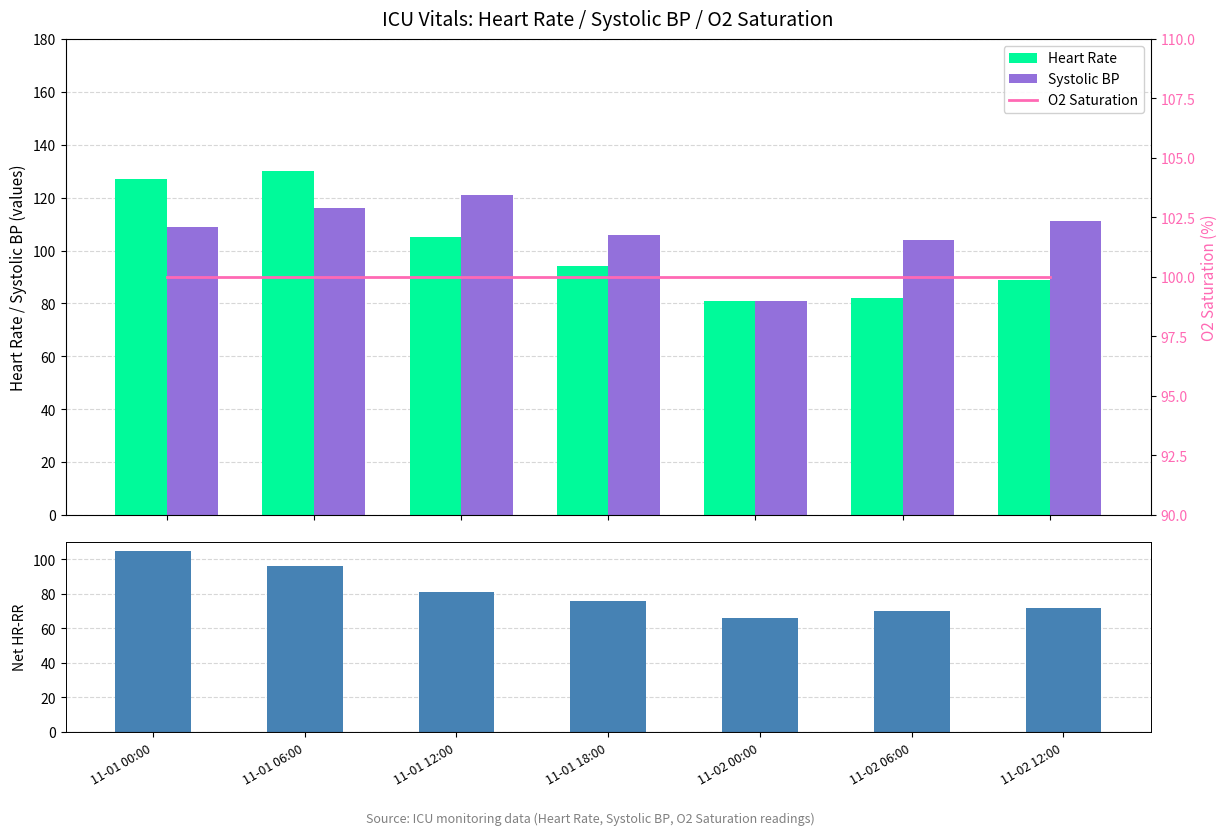

What is the sum of the Systolic BP values at 11-02 06:00 and 11-02 12:00?

215